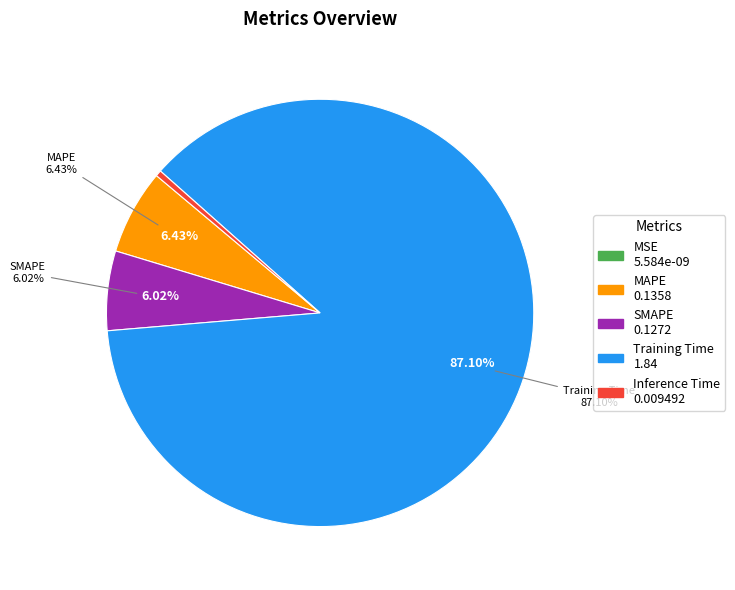

How many segments does this pie chart have?

5